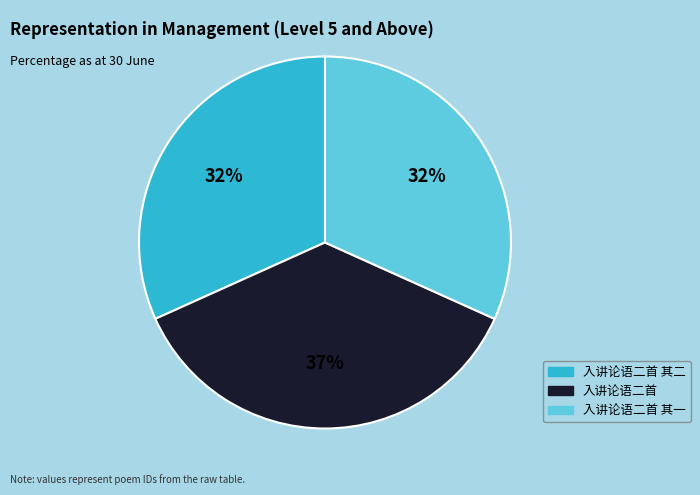

Is 入讲论语二首 the majority of the pie?

No